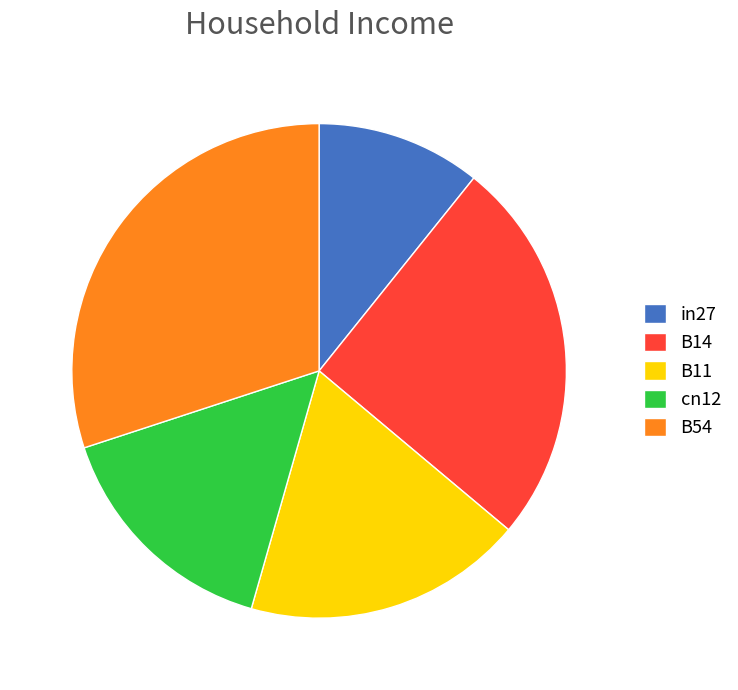

Is B11 the majority of the pie?

No